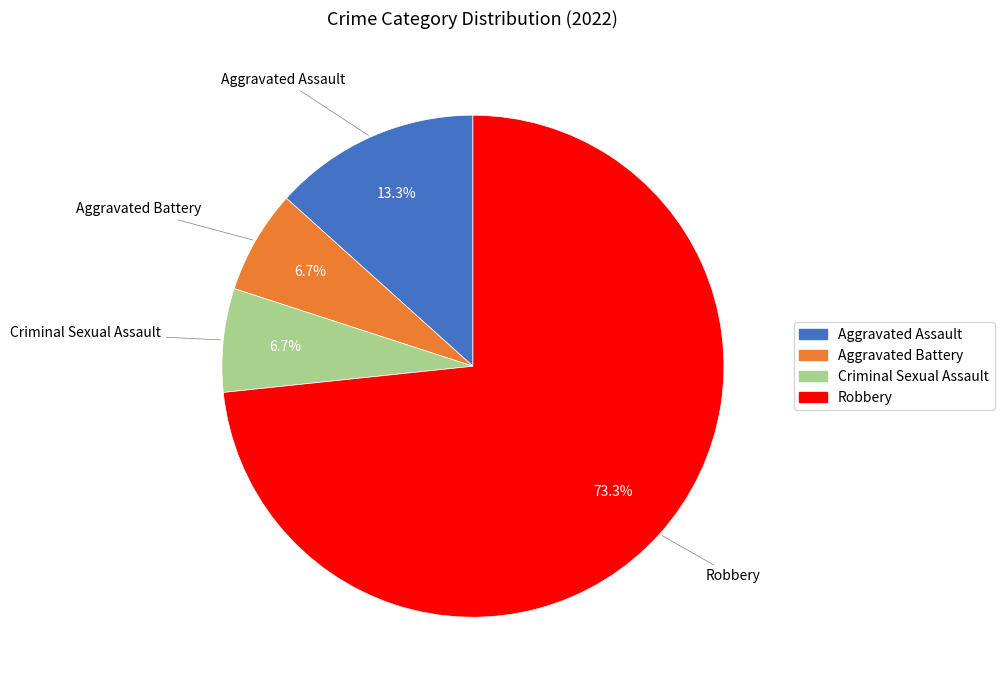

To the nearest percent, what is the difference between the largest and smallest slice percentages?

67%